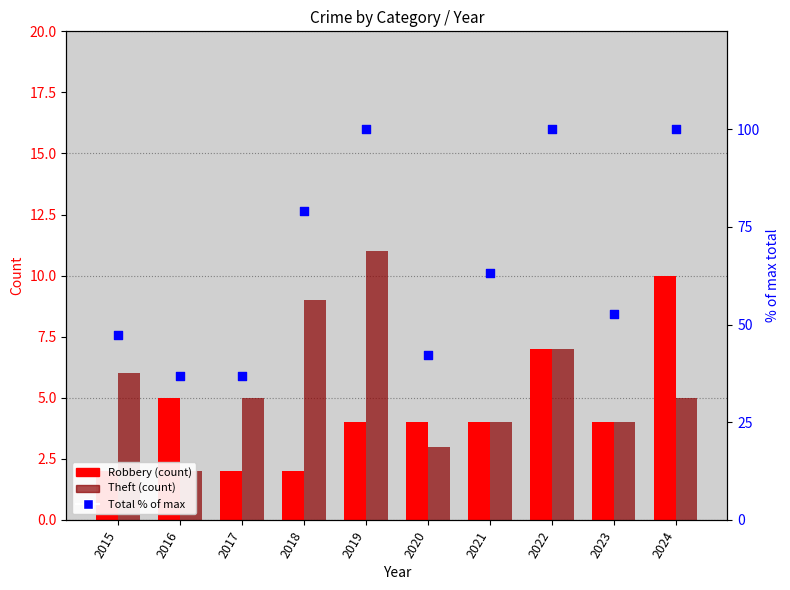

At which category is the sum across all series the highest?

2019